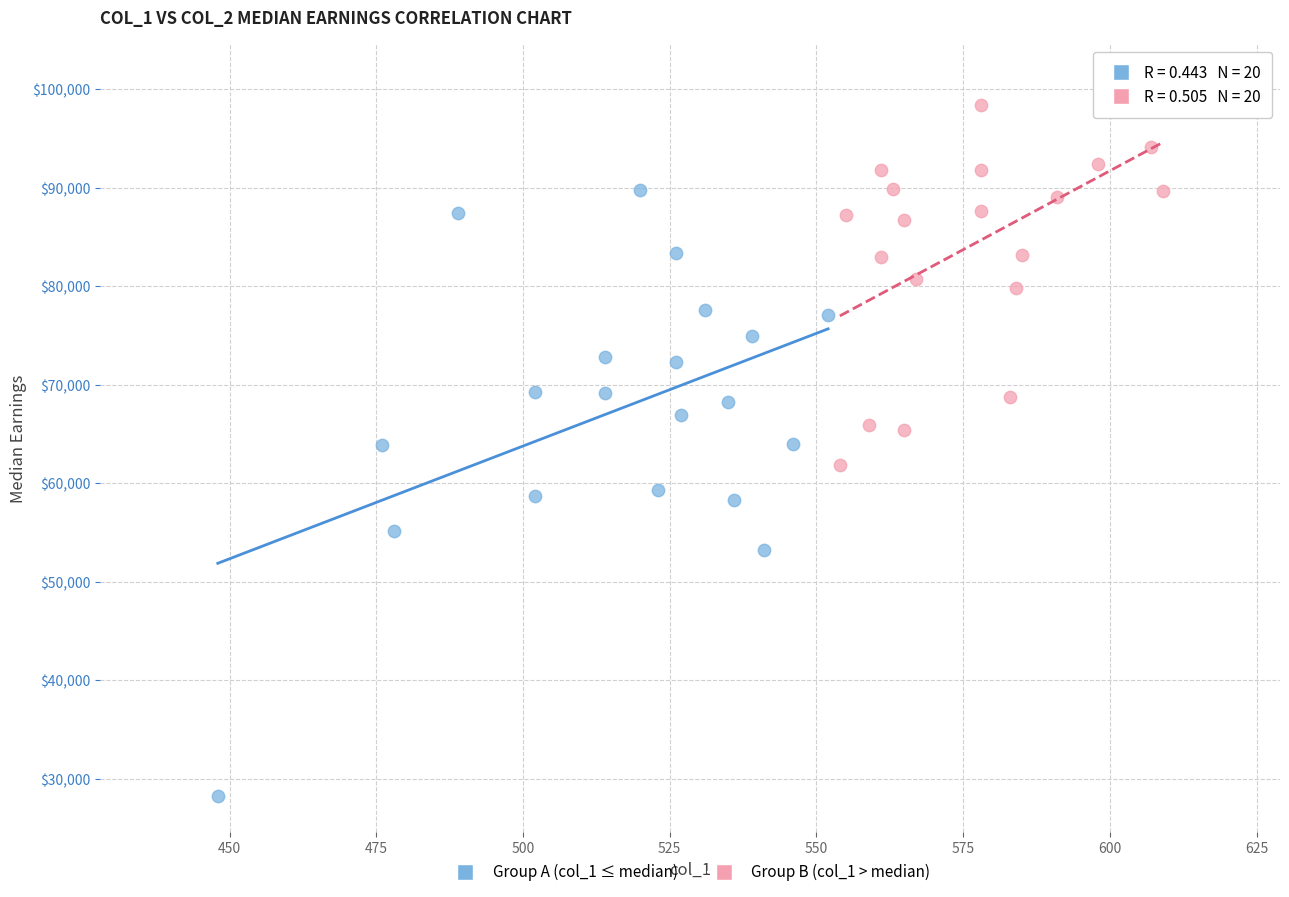

Which series has the widest spread of Y values?

Group A (col_1 ≤ median)